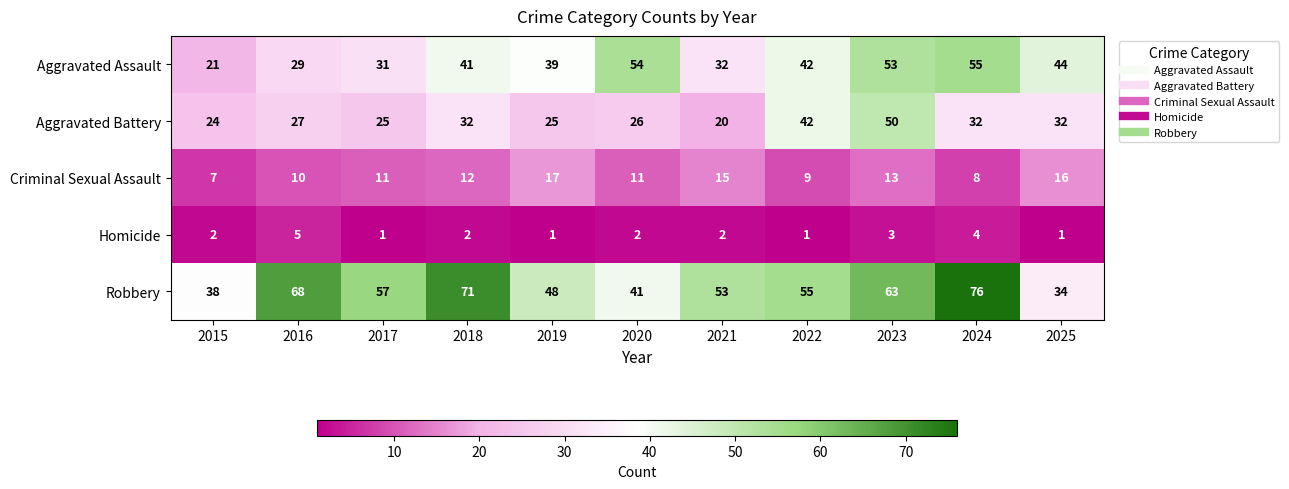

What is the difference between the maximum and second lowest values in the Aggravated Battery series?

26